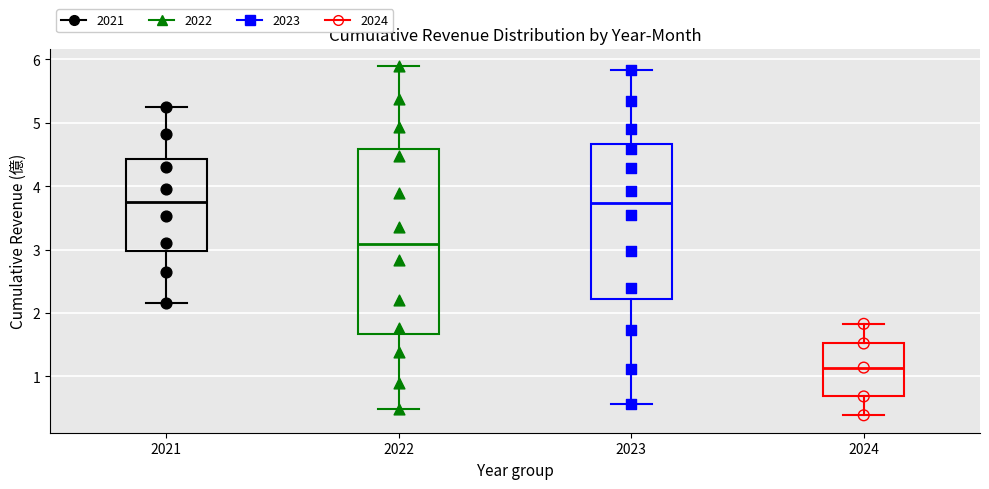

Where is the upper edge of the box at x = 2024 on the y-axis? The values are not printed on the chart, so give them approximately, as read against the axis.

1.5